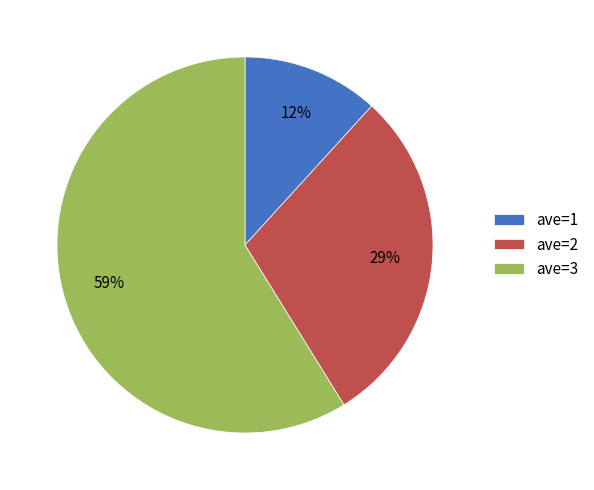

Which has a higher value, ave=1 or ave=3?

ave=3